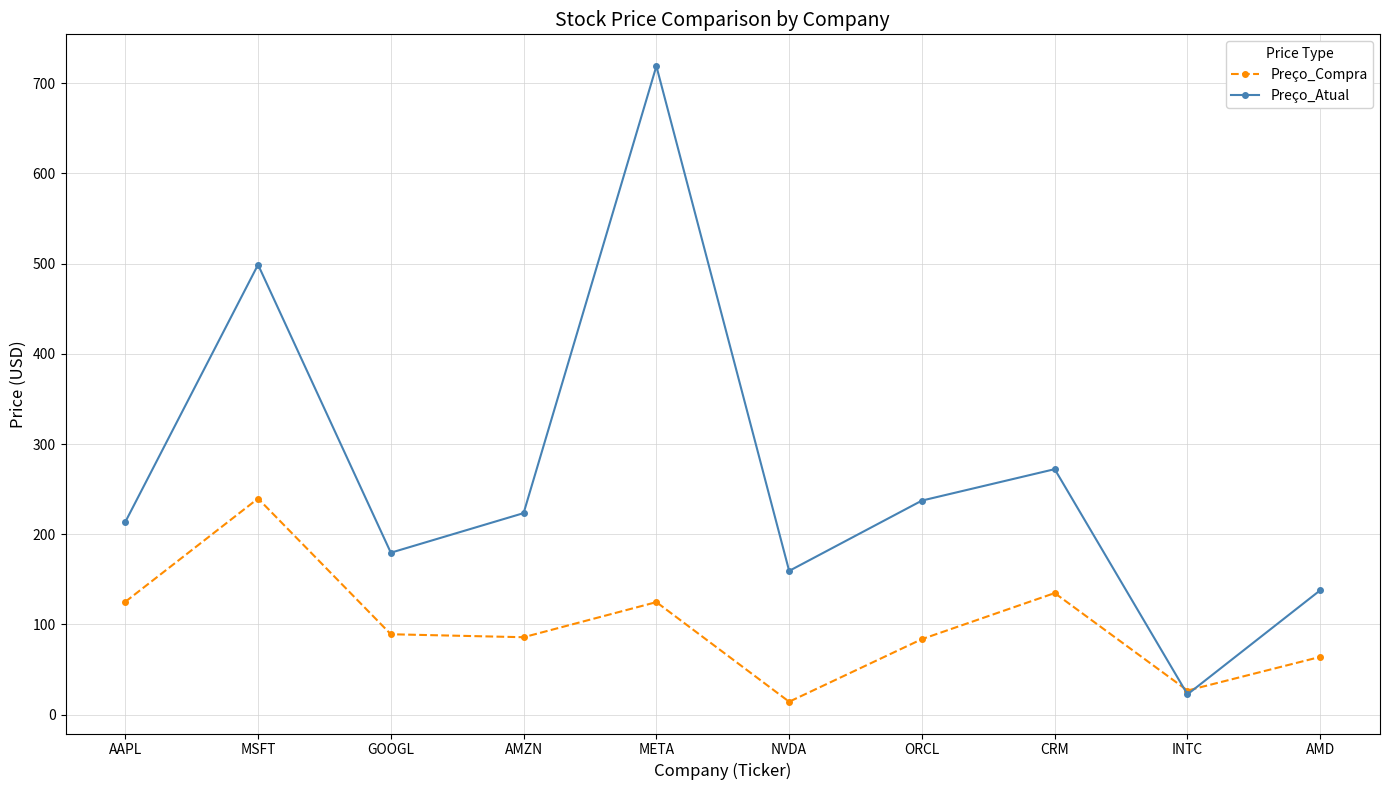

The value of Preço_Compra at ORCL is 40.3. True or false?

False